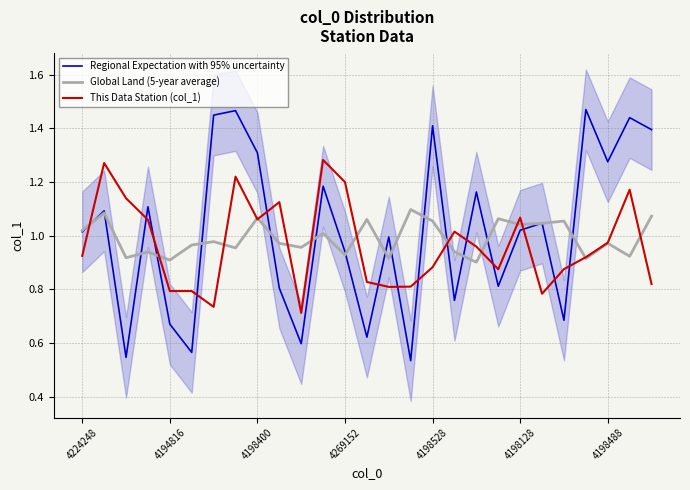

Which series has the largest range (max minus min)?

Regional Expectation with 95% uncertainty